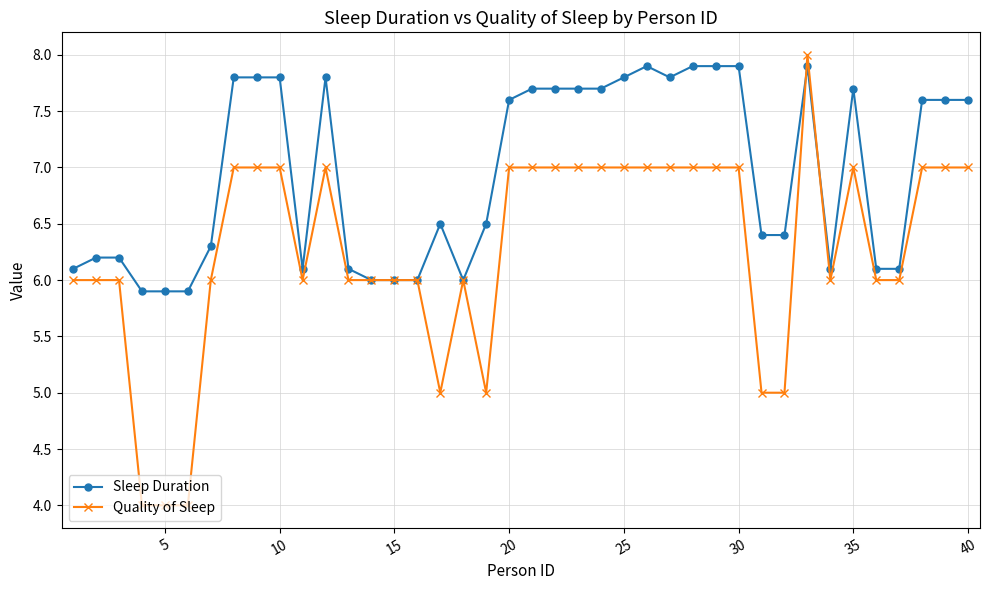

How many lines are shown in the chart?

2